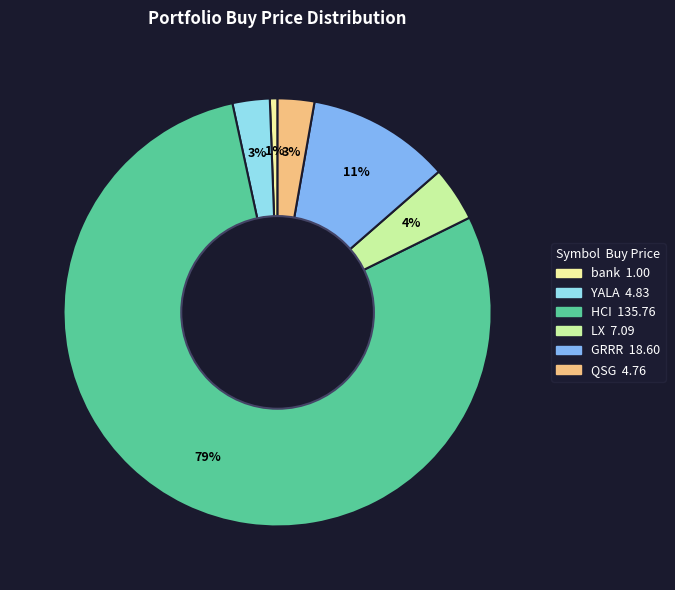

Which category accounts for the majority?

HCI